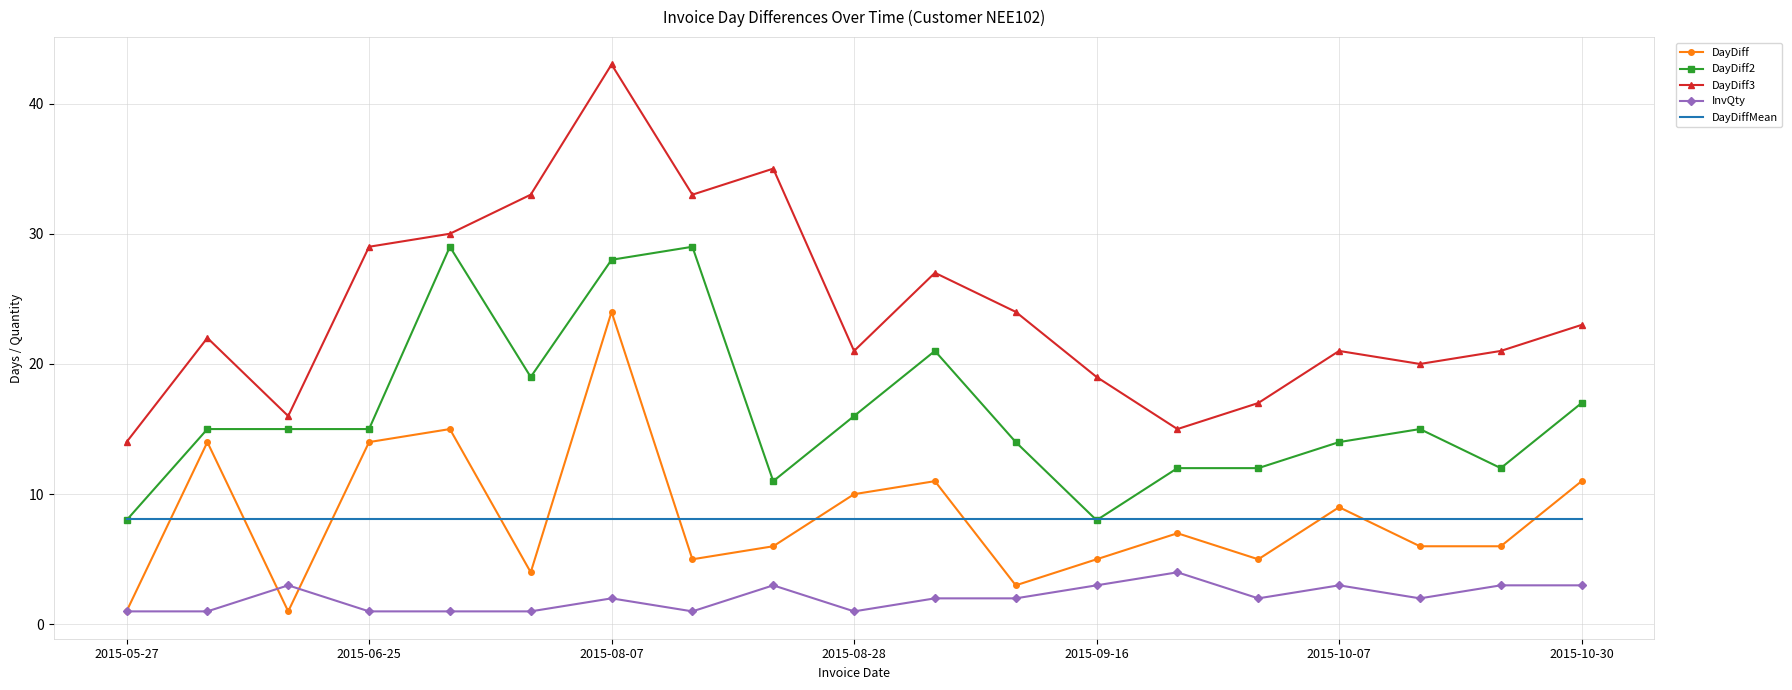

Rank the series by their maximum value, from lowest to highest.

InvQty, DayDiffMean, DayDiff, DayDiff2, DayDiff3